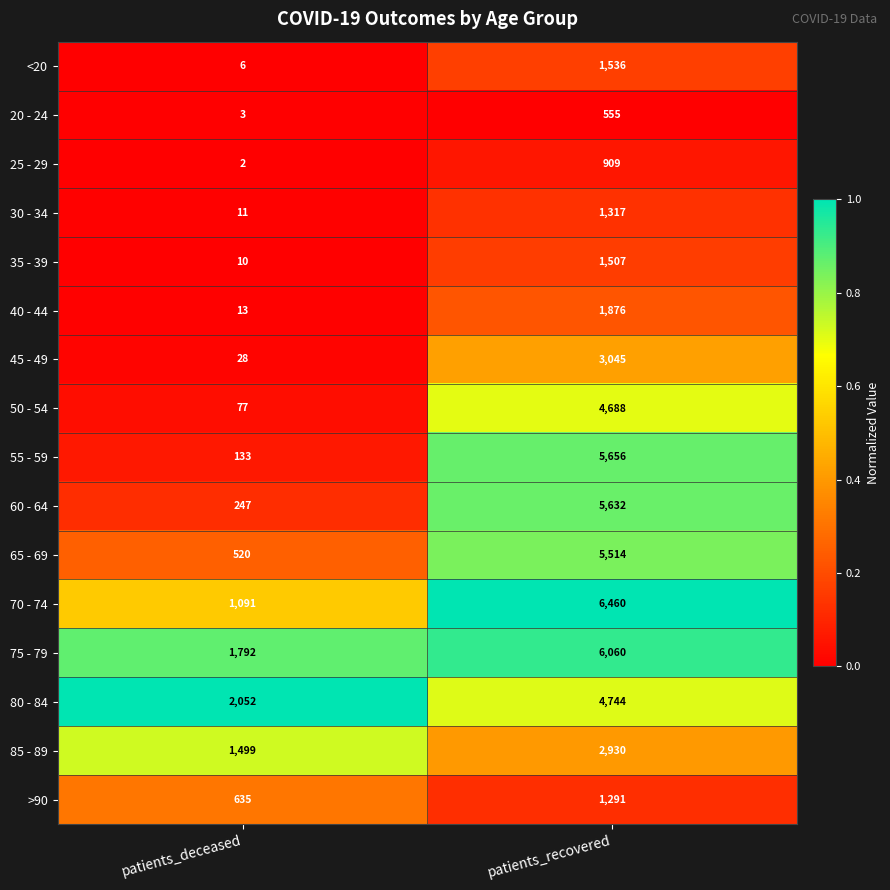

What is the total value across all series at patients_deceased?

8119